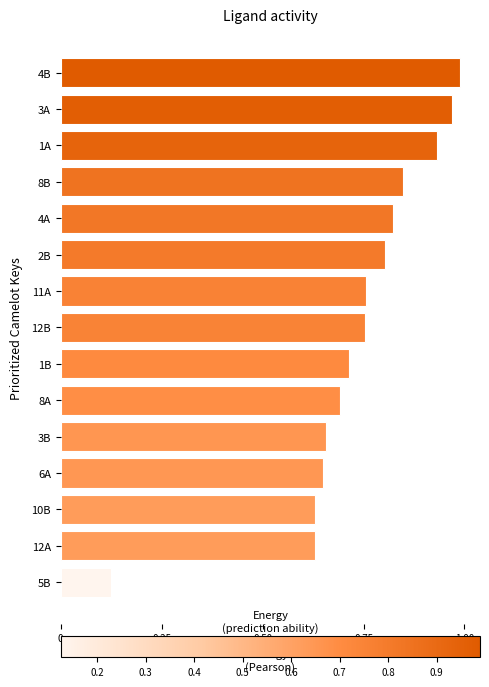

What is the change in value from 4A to 5B?

-0.7